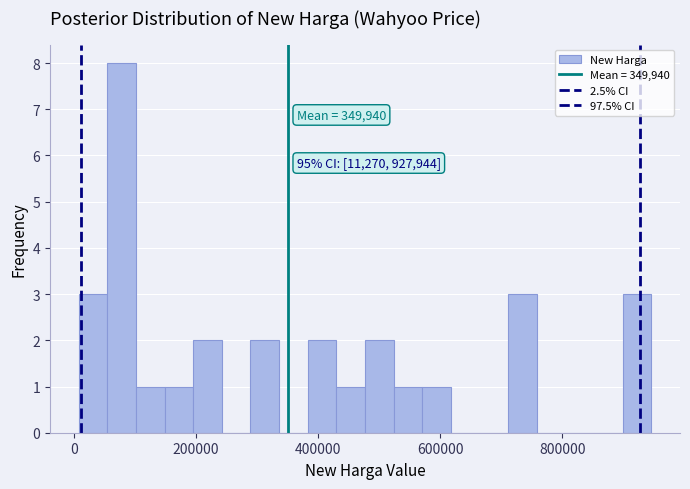

Read against the x-axis, roughly where is the centre of the tallest bar?

80000